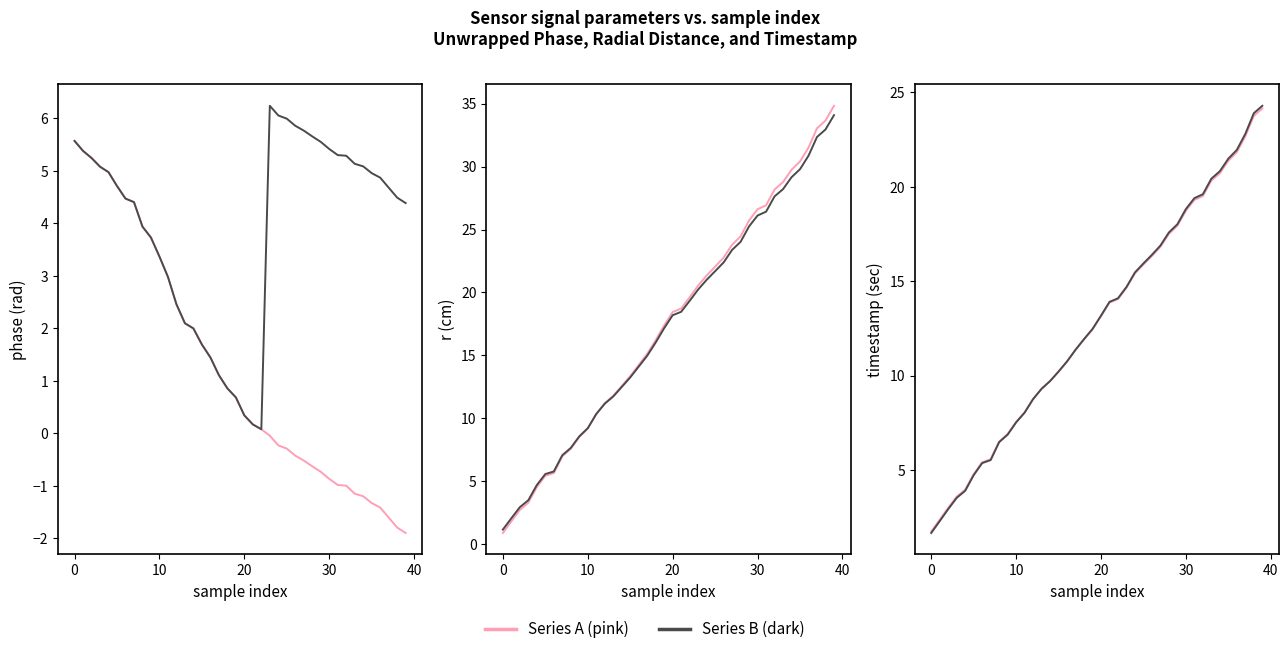

Reading left to right, transcribe all the data shown in this chart.

unwrapped phase(rad): 5.6	5.4	5.2	5.1	5.0	4.7	4.5	4.4	3.9	3.7	3.4	3.0	2.5	2.1	2.0	1.7	1.4	1.1	0.9	0.7	0.3	0.2	0.1	-0.0	-0.2	-0.3	-0.4	-0.5	-0.6	-0.7	-0.9	-1.0	-1.0	-1.1	-1.2	-1.3	-1.4	-1.6	-1.8	-1.9
phase(rad): 5.6	5.4	5.2	5.1	5.0	4.7	4.5	4.4	3.9	3.7	3.4	3.0	2.5	2.1	2.0	1.7	1.4	1.1	0.9	0.7	0.3	0.2	0.1	6.2	6.1	6.0	5.9	5.8	5.7	5.6	5.4	5.3	5.3	5.1	5.1	5.0	4.9	4.7	4.5	4.4
r(cm): 0.9	1.8	2.7	3.3	4.5	5.4	5.7	7.0	7.6	8.5	9.2	10.4	11.2	11.8	12.6	13.4	14.2	15.1	16.2	17.4	18.4	18.7	19.6	20.6	21.3	22.1	22.8	23.8	24.5	25.7	26.6	26.9	28.2	28.8	29.7	30.4	31.5	33.0	33.7	34.8
r(cm) alt: 1.2	2.1	3.0	3.5	4.7	5.6	5.8	7.1	7.7	8.6	9.2	10.3	11.2	11.7	12.5	13.3	14.1	15.0	16.0	17.2	18.2	18.5	19.3	20.2	21.0	21.7	22.4	23.4	24.0	25.3	26.1	26.4	27.6	28.2	29.2	29.8	30.9	32.3	32.9	34.1
timestamp (sec): 1.7	2.4	3.0	3.6	4.0	4.8	5.4	5.6	6.5	6.9	7.5	8.1	8.8	9.3	9.7	10.2	10.7	11.4	11.9	12.4	13.1	13.9	14.1	14.7	15.4	15.9	16.3	16.8	17.5	17.9	18.7	19.3	19.5	20.3	20.7	21.4	21.8	22.7	23.8	24.2
timestamp alt: 1.7	2.3	2.9	3.5	3.9	4.7	5.4	5.5	6.5	6.9	7.5	8.0	8.8	9.3	9.7	10.2	10.8	11.4	11.9	12.5	13.2	13.9	14.1	14.7	15.5	15.9	16.4	16.9	17.6	18.0	18.8	19.4	19.6	20.4	20.8	21.5	22.0	22.8	23.9	24.3